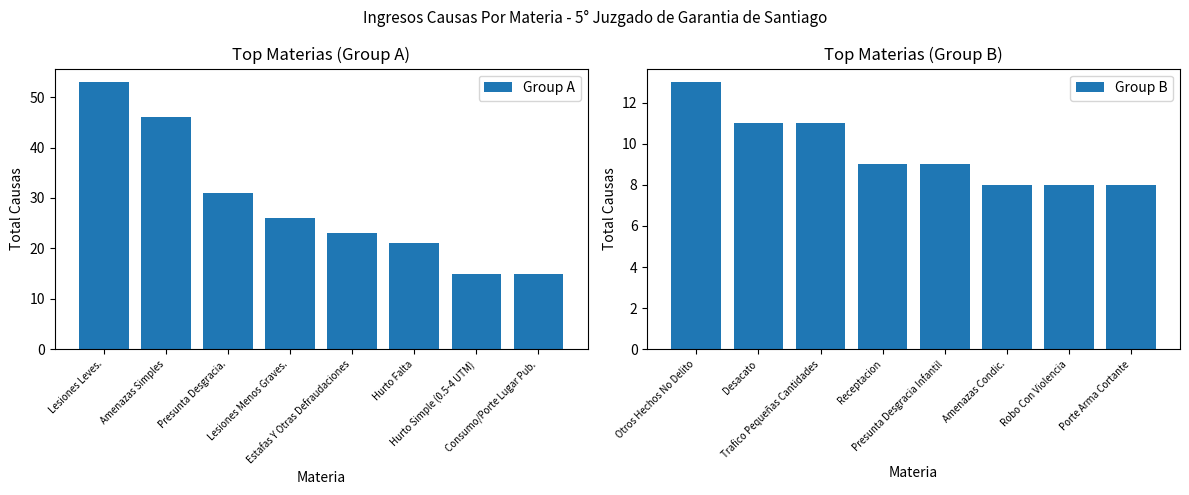

What is the highest value of the Group B series?

13